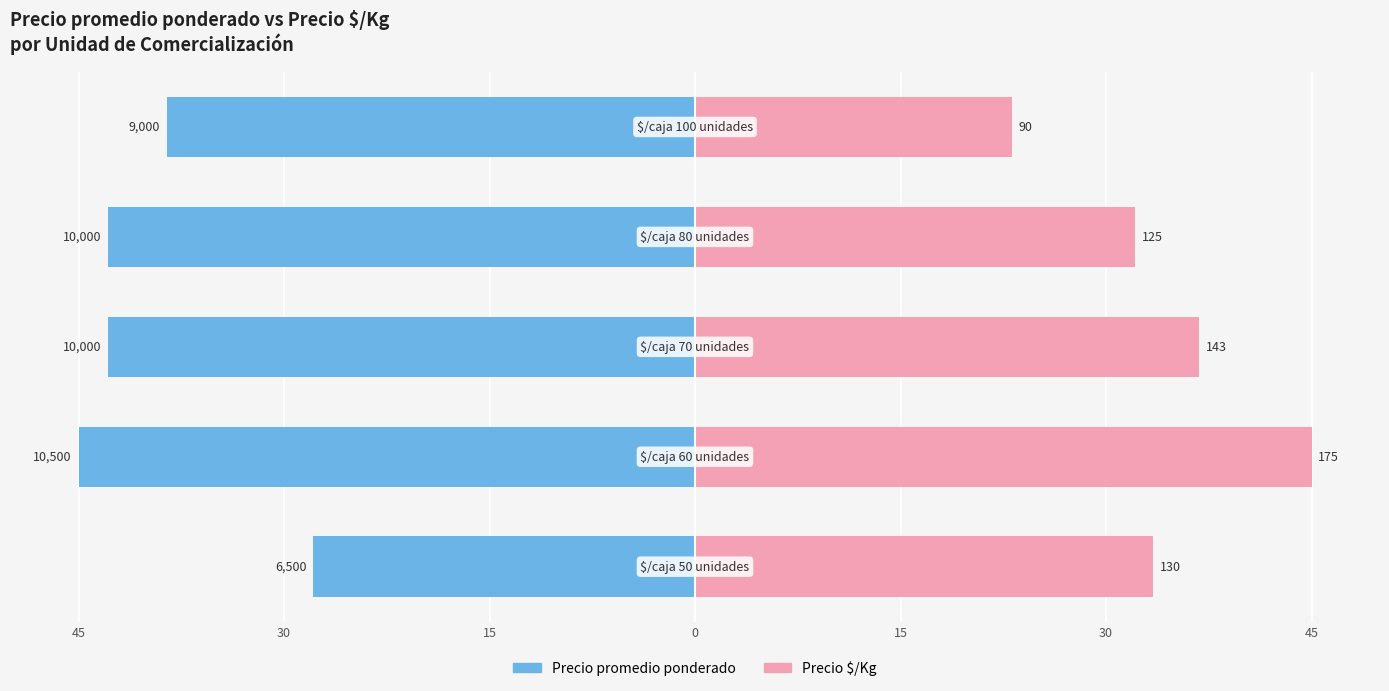

What are all the series names shown in the legend?

Precio promedio ponderado, Precio $/Kg